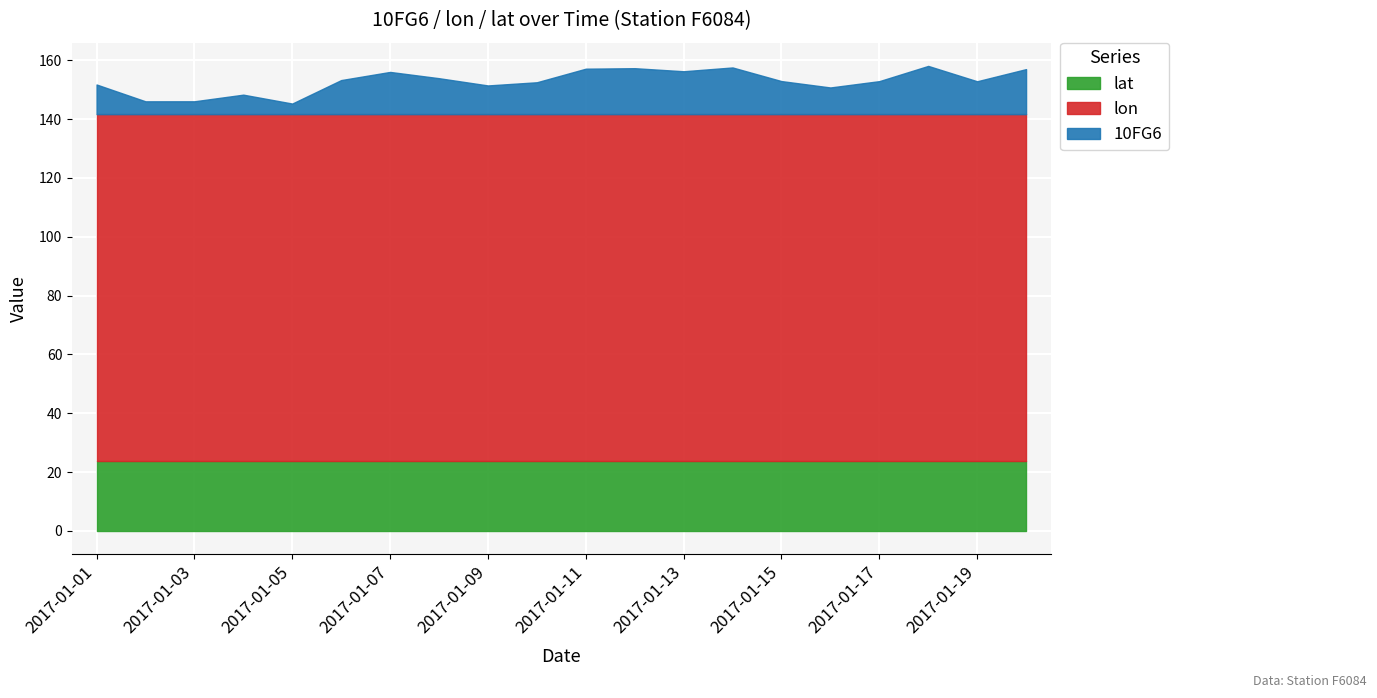

How many categories are shown in the chart?

20